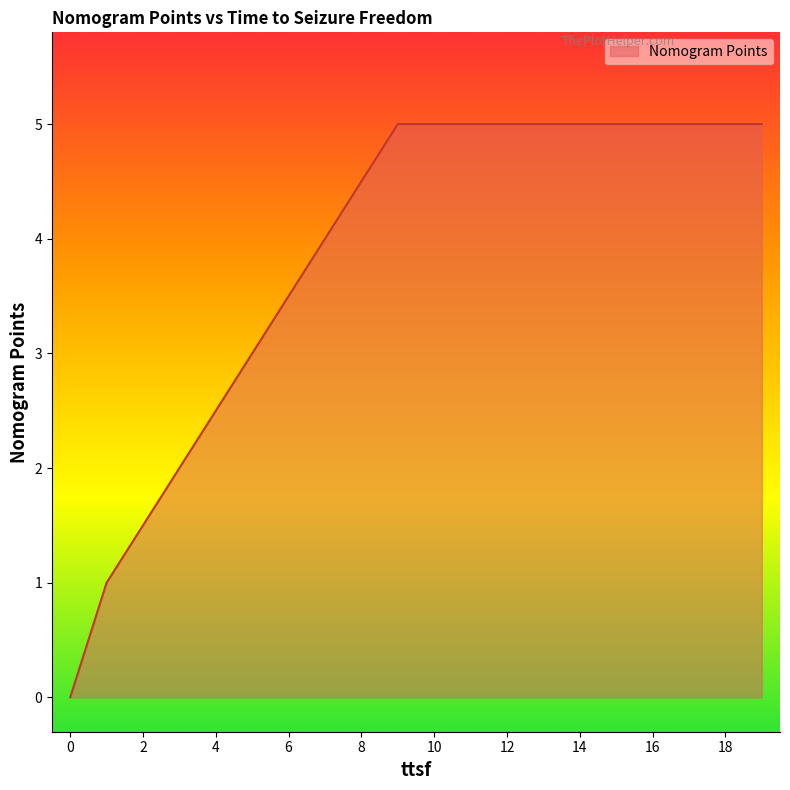

What is the difference between the maximum and minimum values?

5.0